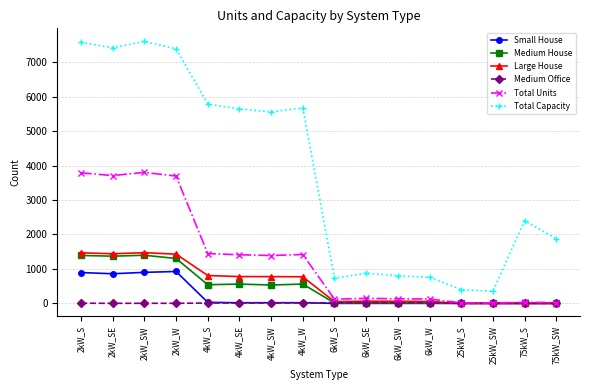

How many values in the Total Capacity series are below 5560?

8